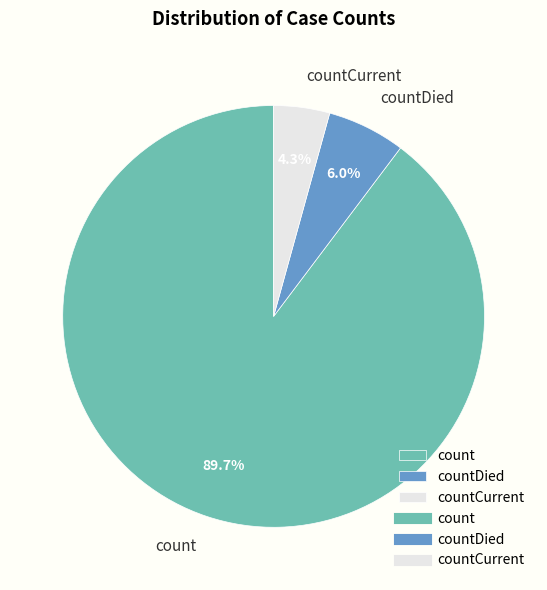

Which slice is the smallest?

countCurrent